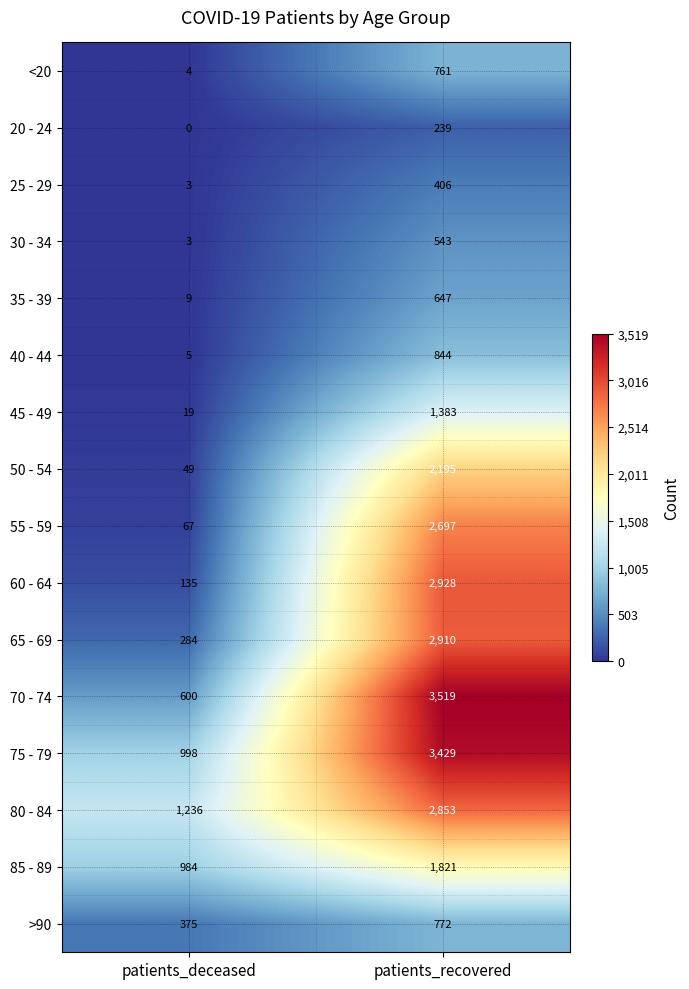

True or false: 35 - 39 has a value of 9 at patients_deceased.

True